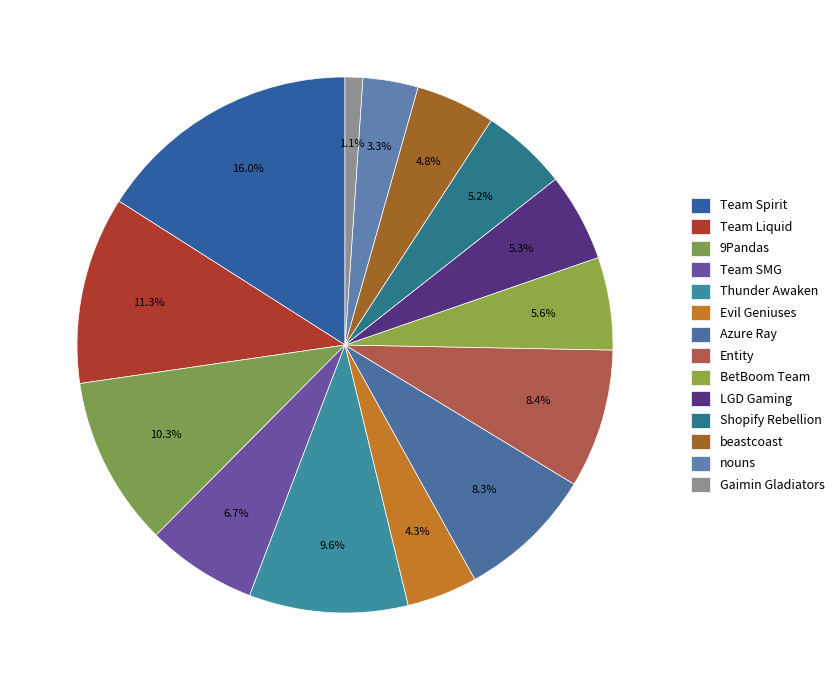

Which slice is the smallest?

Gaimin Gladiators